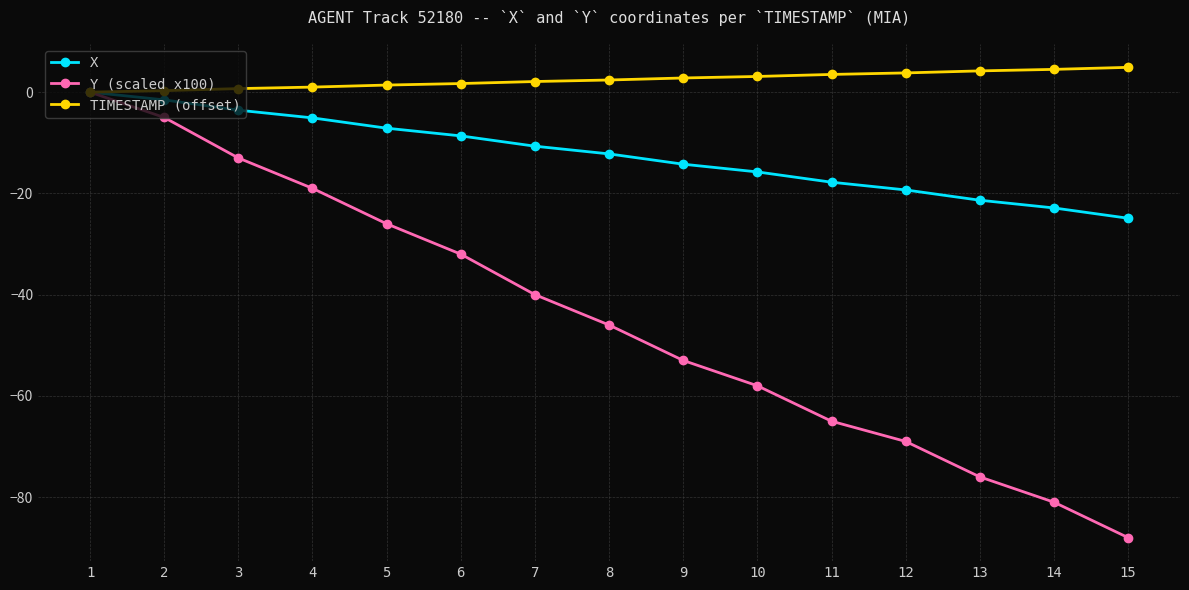

Which series has the widest spread of values?

Y (scaled x100)